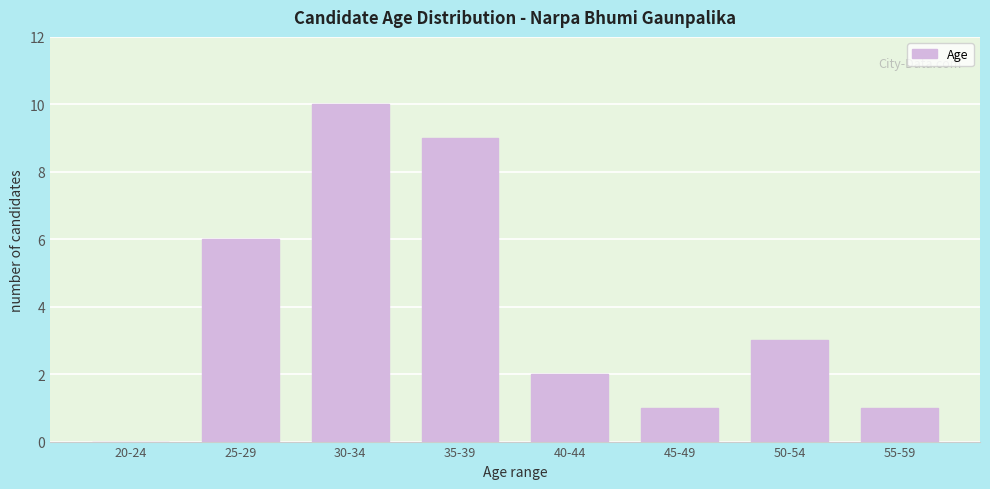

Reading right to left, list all the values displayed in this chart.

55-59=1	50-54=3	45-49=1	40-44=2	35-39=9	30-34=10	25-29=6	20-24=0